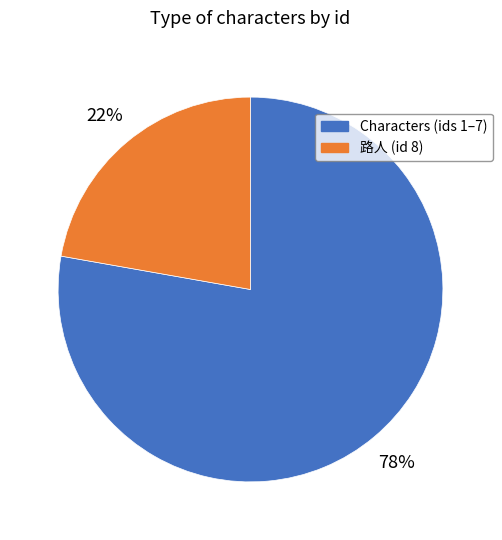

To the nearest percent, what is the average slice percentage?

50%